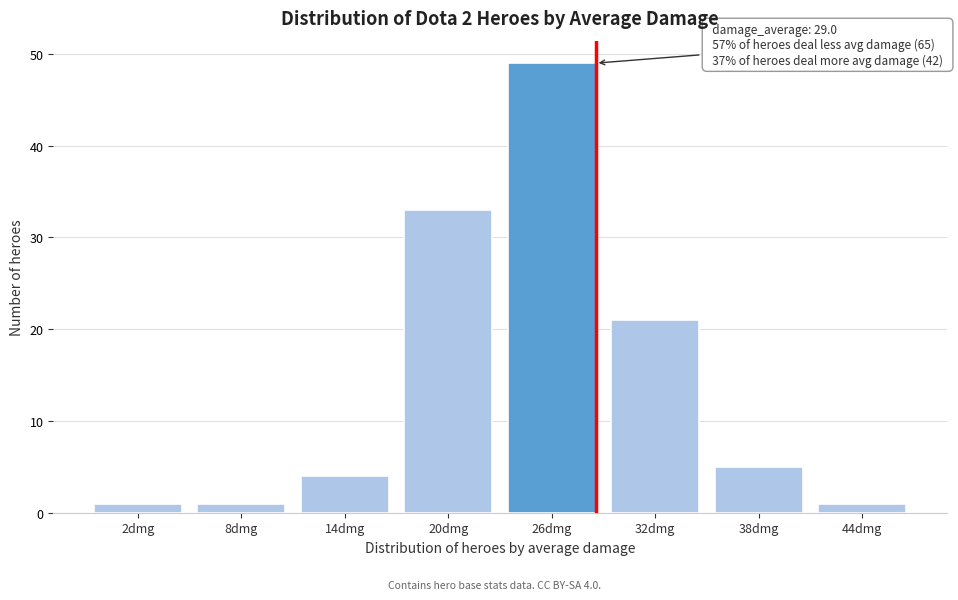

Reading right to left, what are all the values shown in this chart?

1	5	21	49	33	4	1	1